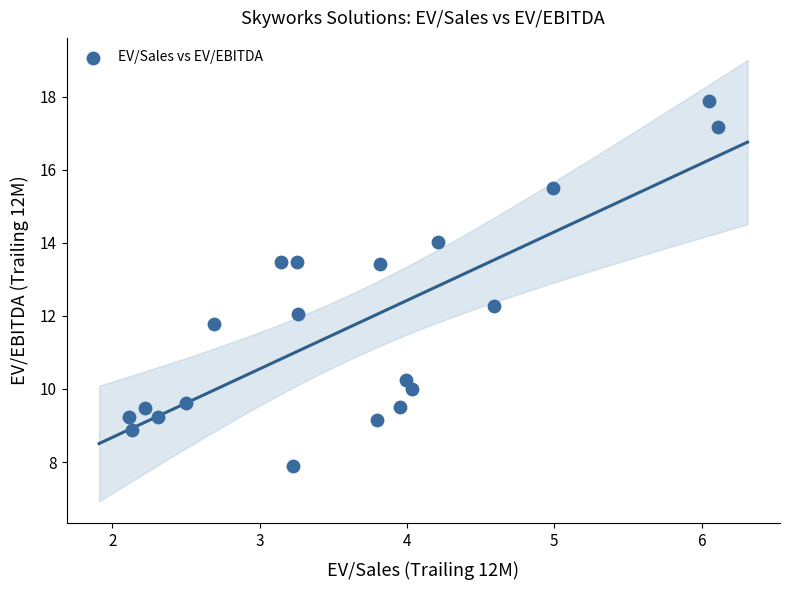

What is the range of X values (max minus min)?

4.0